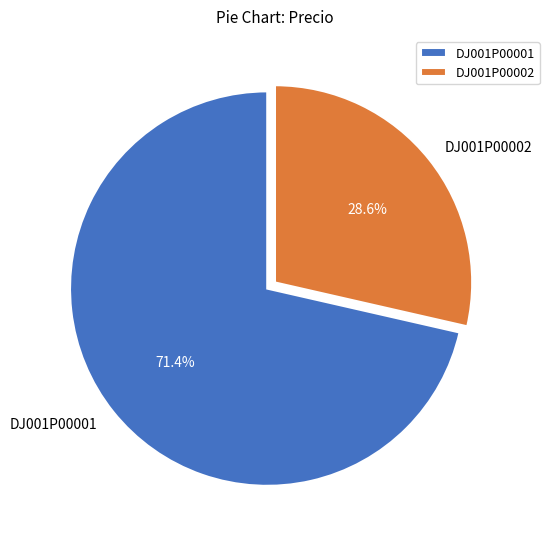

How many slices are in this pie chart?

2